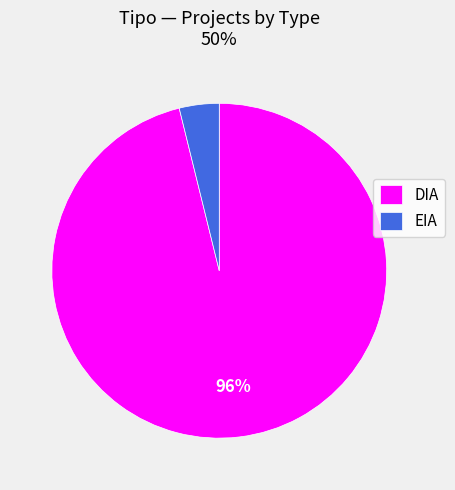

Does any single category account for the majority?

Yes